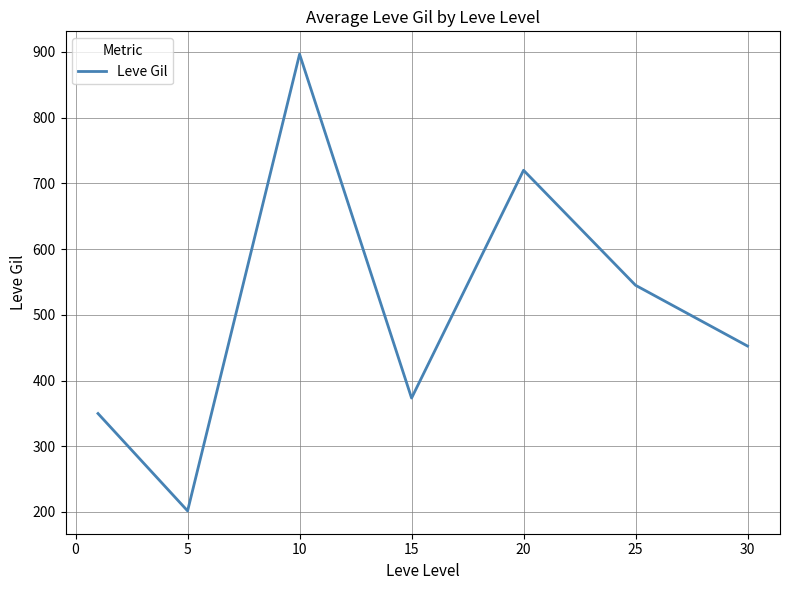

True or false: the data has more than 1 interior local peaks.

True